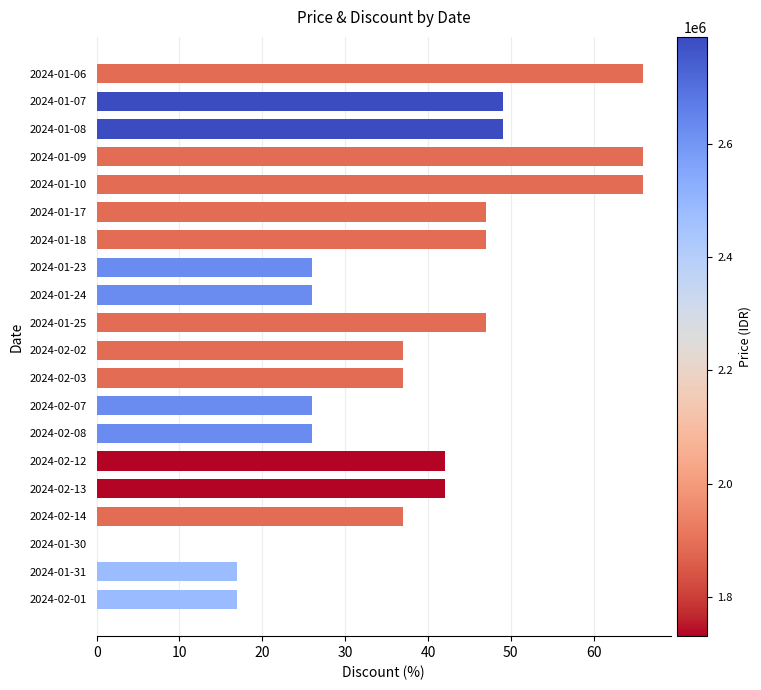

Is it true that the value at 2024-01-23 is 36?

False